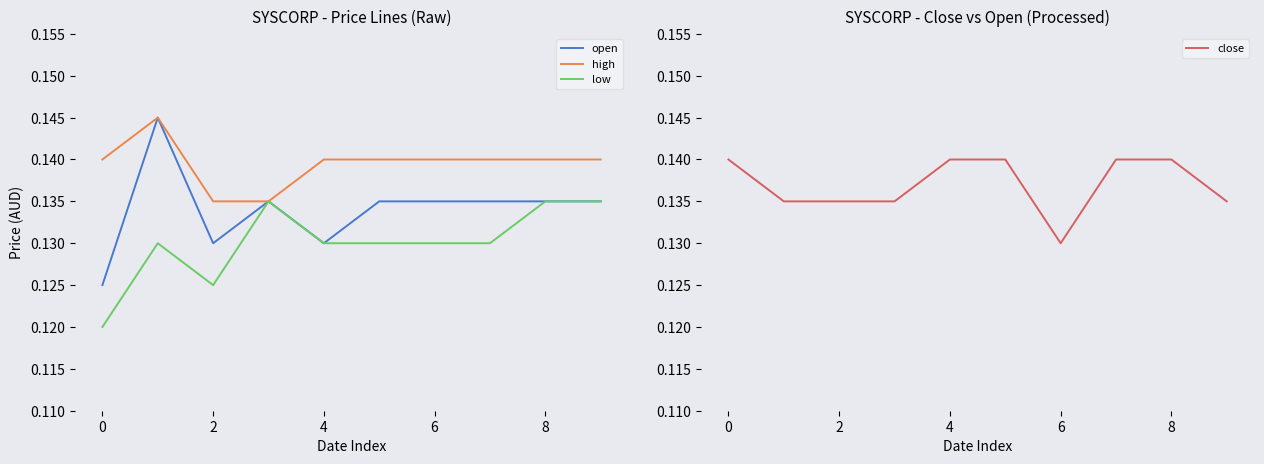

Where is open nearest to the value 0?

0